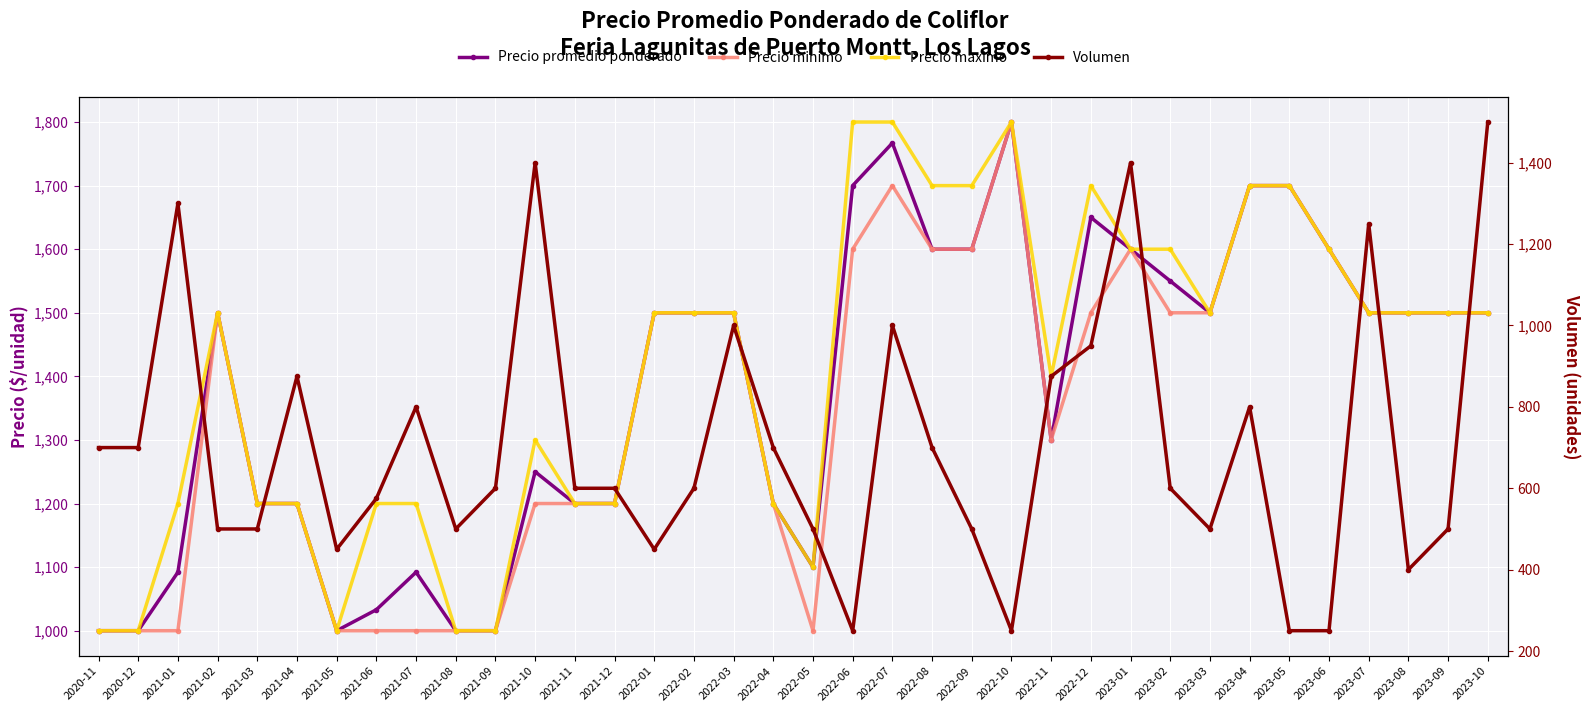

What is the label of the 12th point from the right?

2022-11